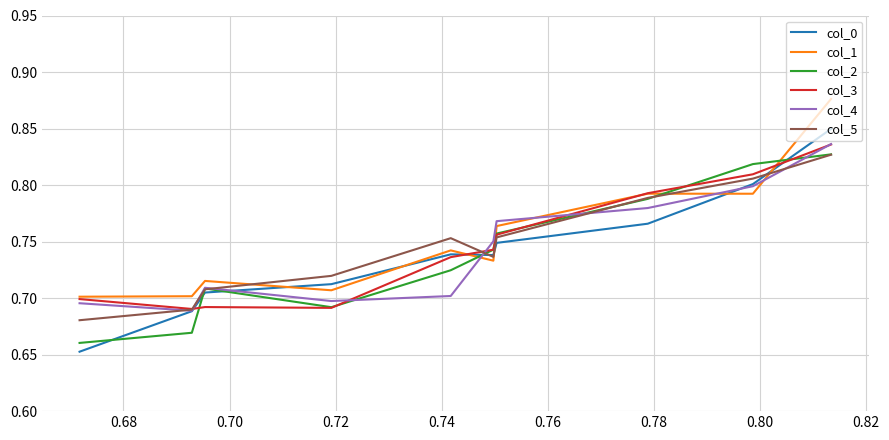

How many categories are shown in the chart?

10